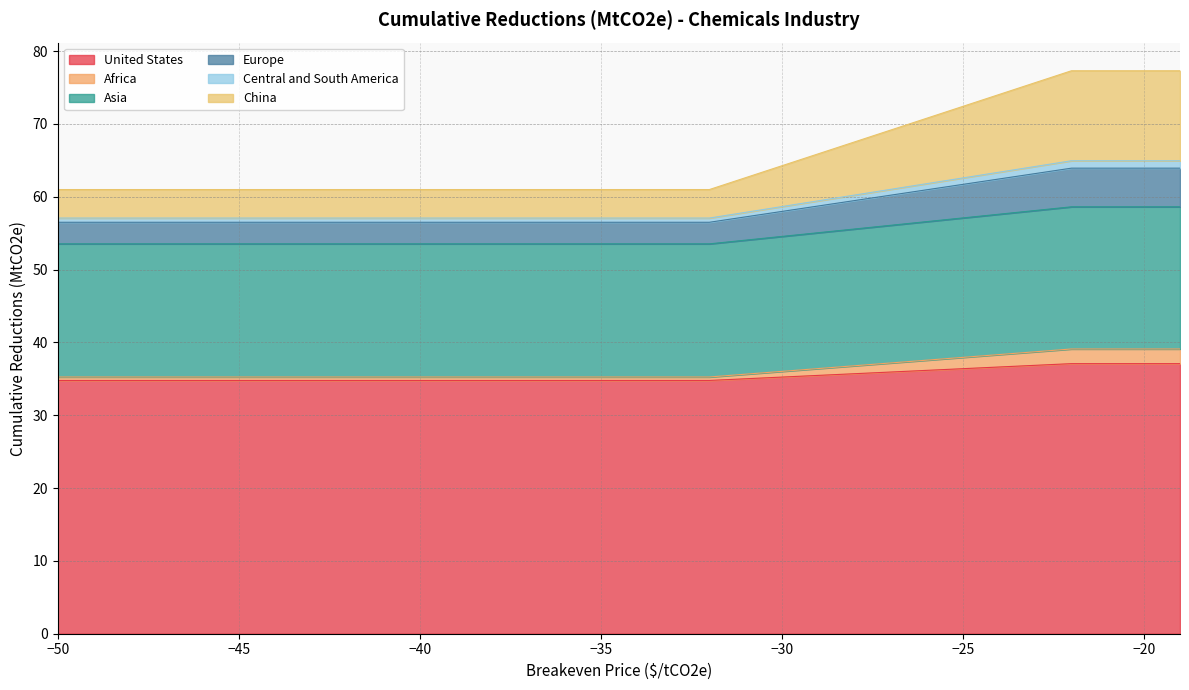

What is the difference between the highest and lowest values at -35?

26.2